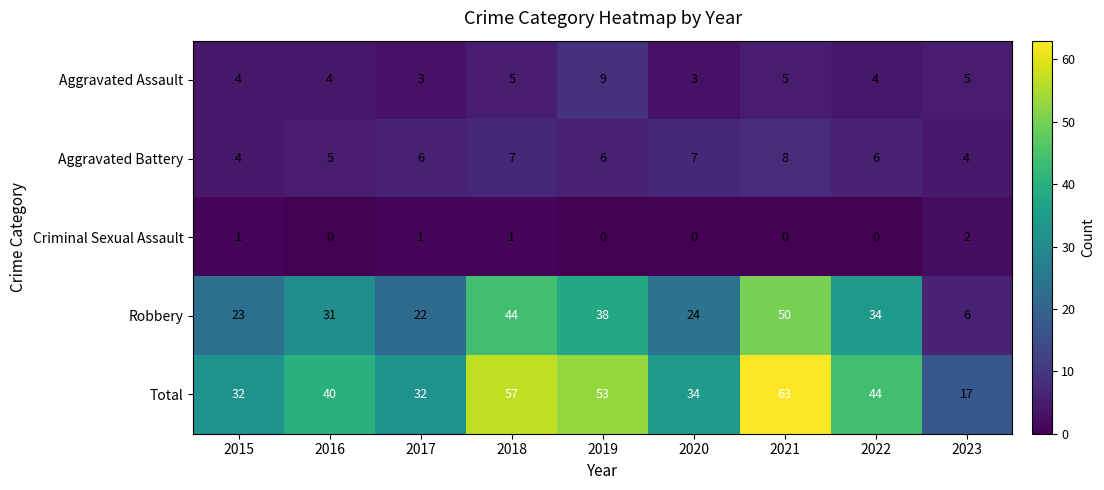

Which series changed the most between 2019 and 2020?

Total